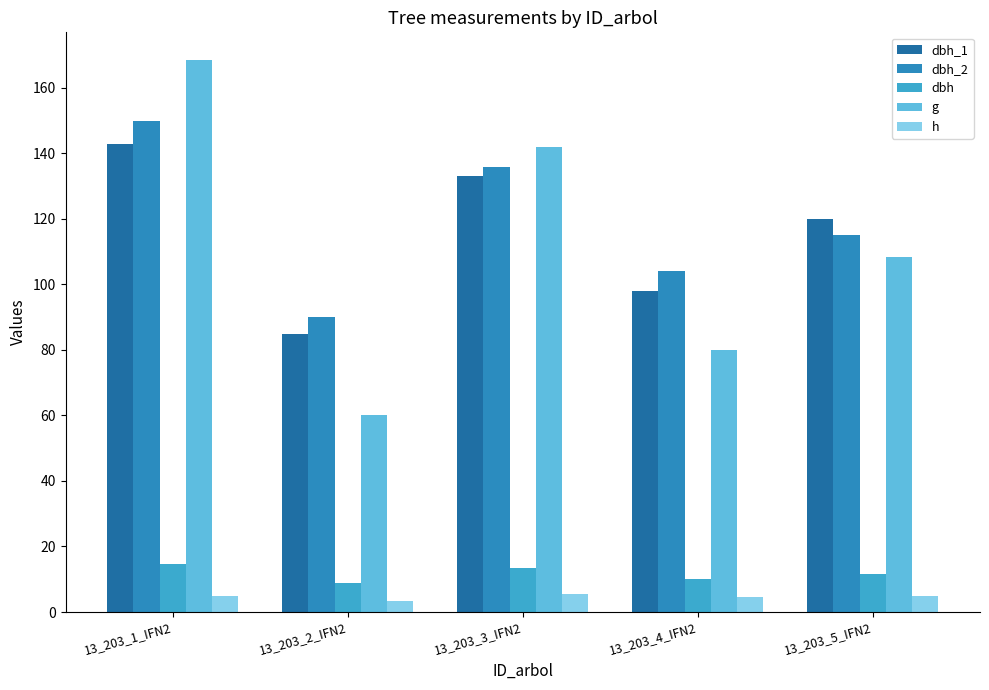

Which category has the highest value in the g series?

13_203_1_IFN2